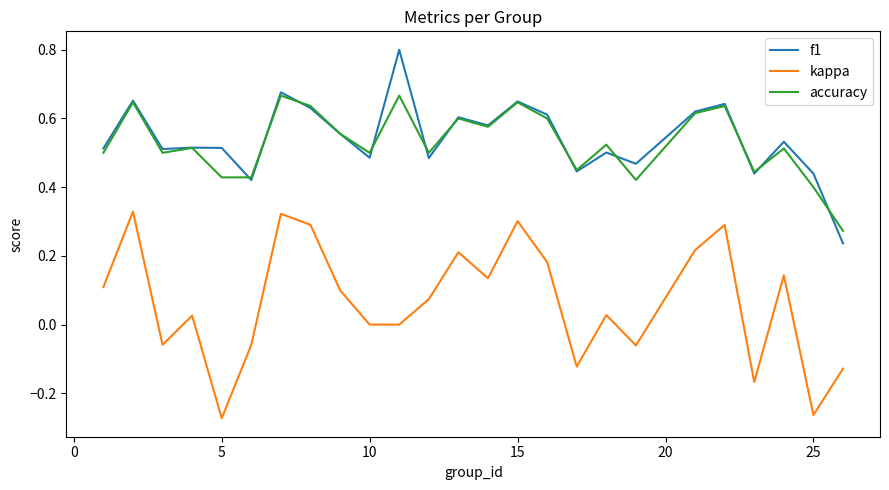

Which series has the largest total across all categories?

f1